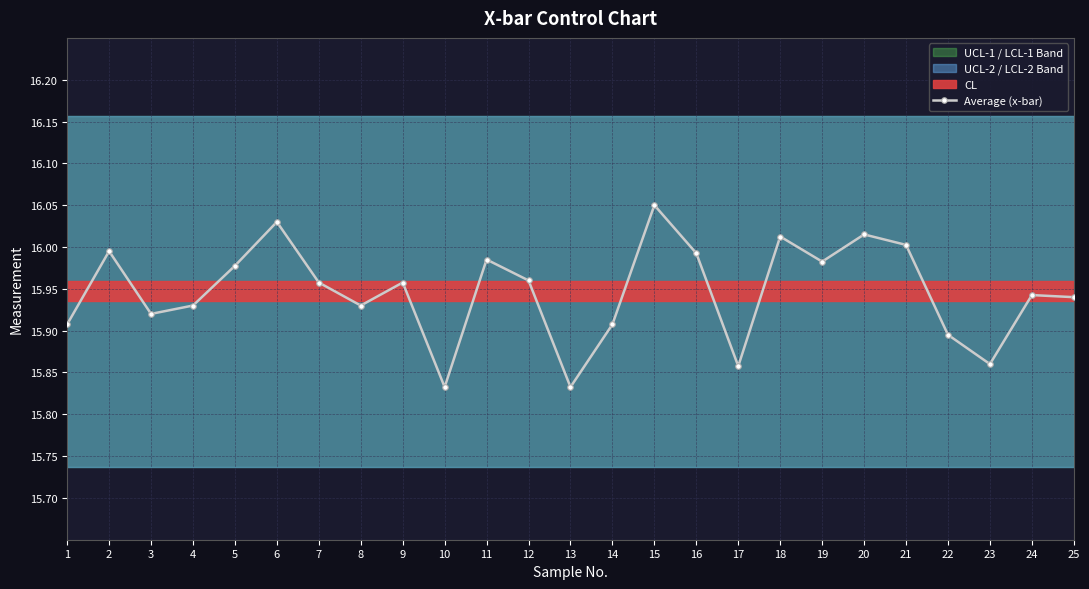

How many lines are shown in the chart?

1